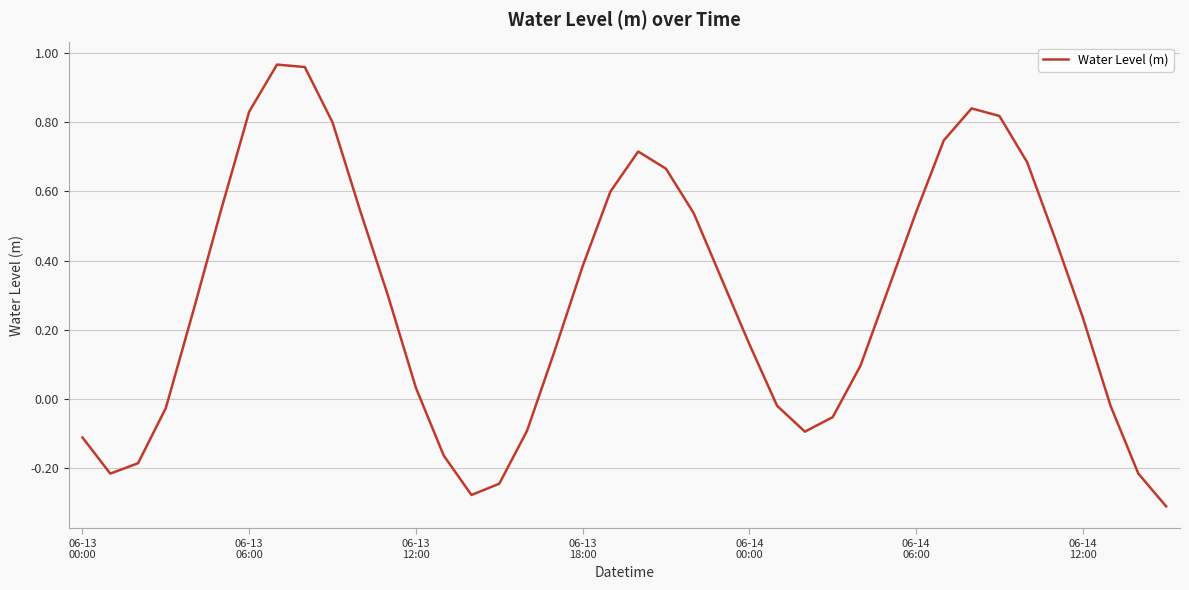

Count the number of values greater than 0.

26